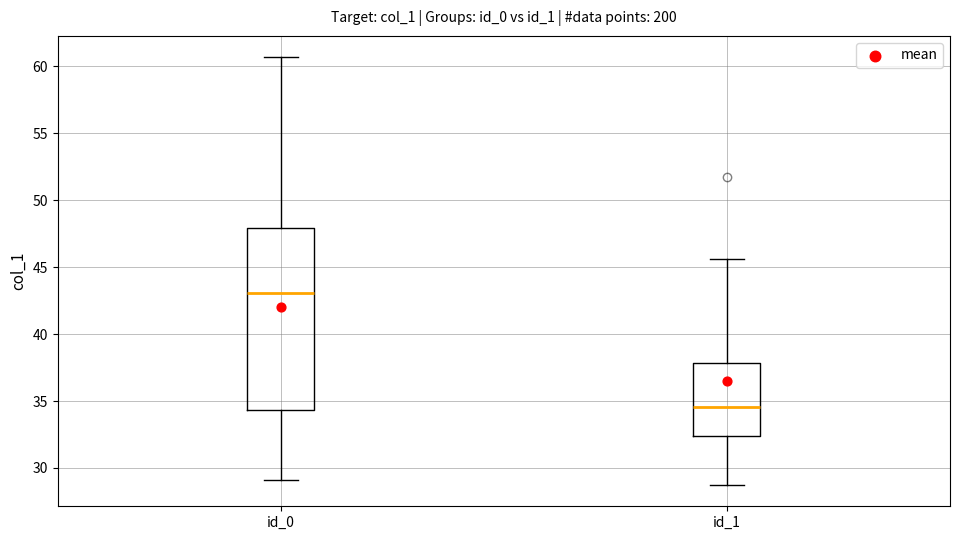

Reading left to right, transcribe this box plot: for each box, give where its median line is, the range the box spans, and where its two whiskers end, as read against the y-axis. The values are not printed on the chart, so give them approximately, as read against the axis.

id_0: median 43.0, box 34.5 to 48.0, whiskers 29.0 to 60.5
id_1: median 34.5, box 32.5 to 38.0, whiskers 28.5 to 45.5